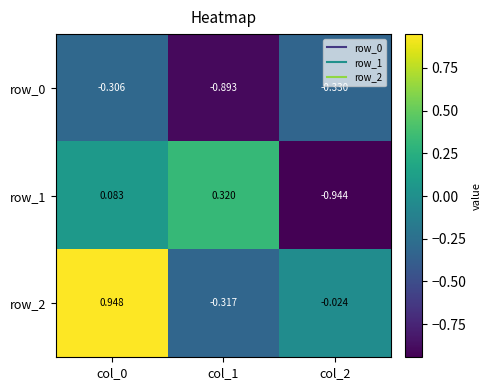

Between col_1 and col_2, which series saw the biggest shift?

row_1